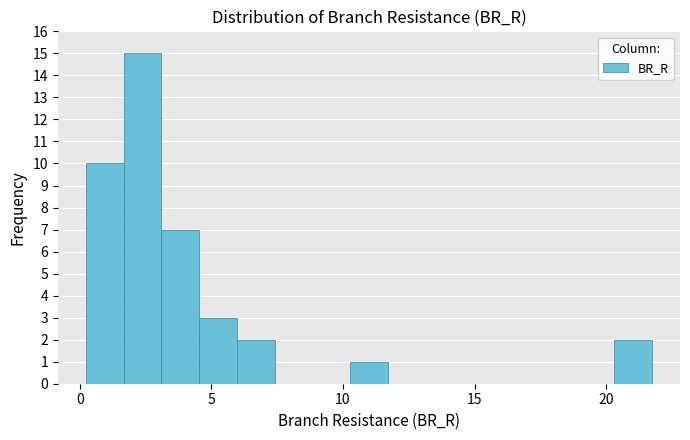

Read against the x-axis, roughly where is the centre of the tallest bar?

2.5